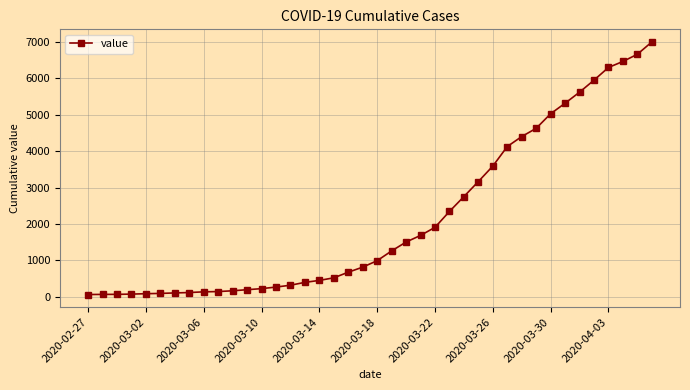

What is the difference between the maximum and minimum values?

6931